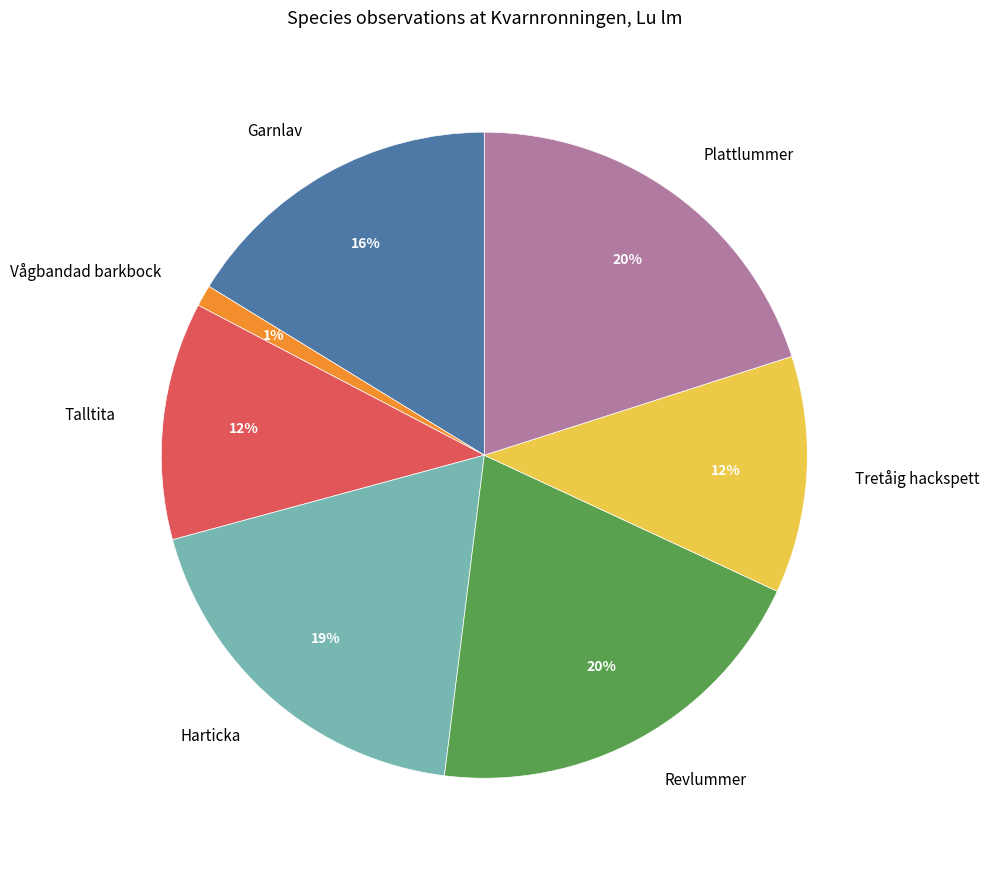

To the nearest percent, what is the combined percentage of Garnlav and Talltita?

28%